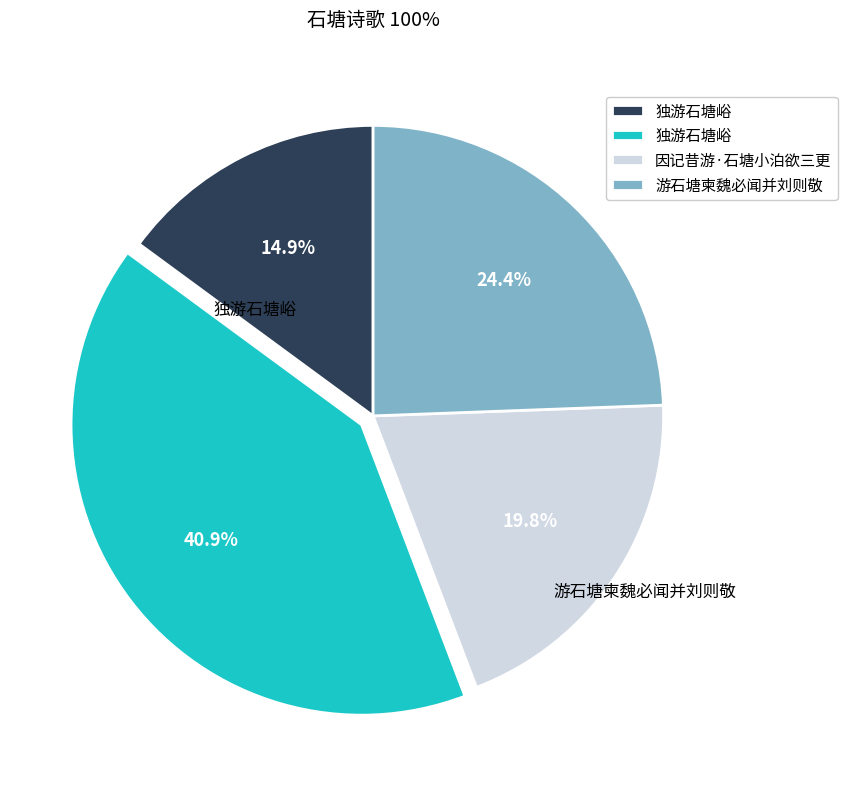

Does any single category account for the majority?

No